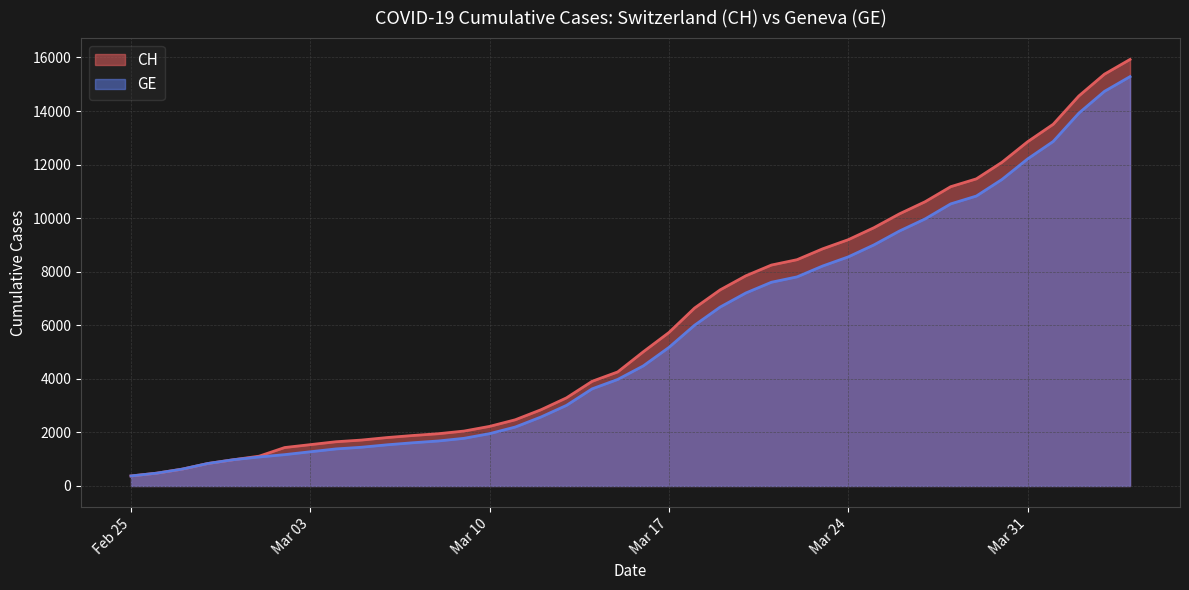

At which category is the sum across all series the highest?

2020-04-04